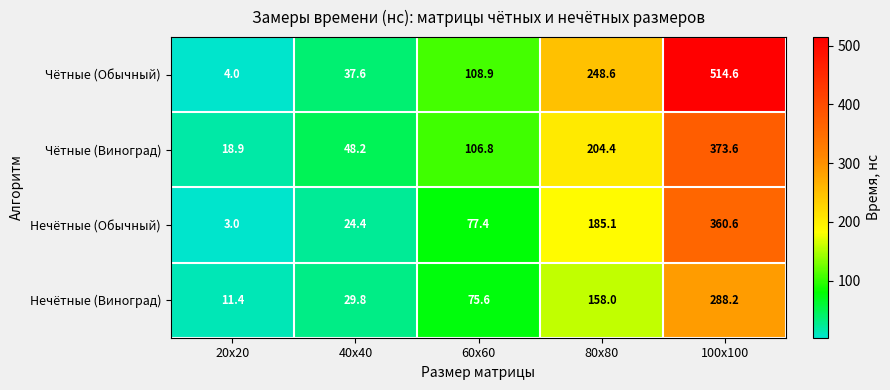

How many data points in Нечётные (Обычный) are above 77?

3